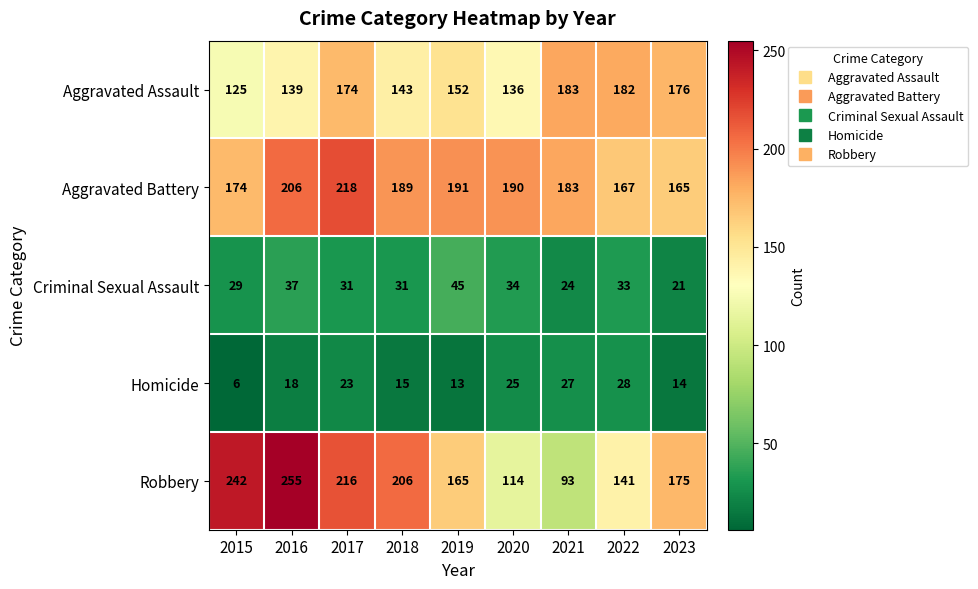

What is the smallest value displayed?

6